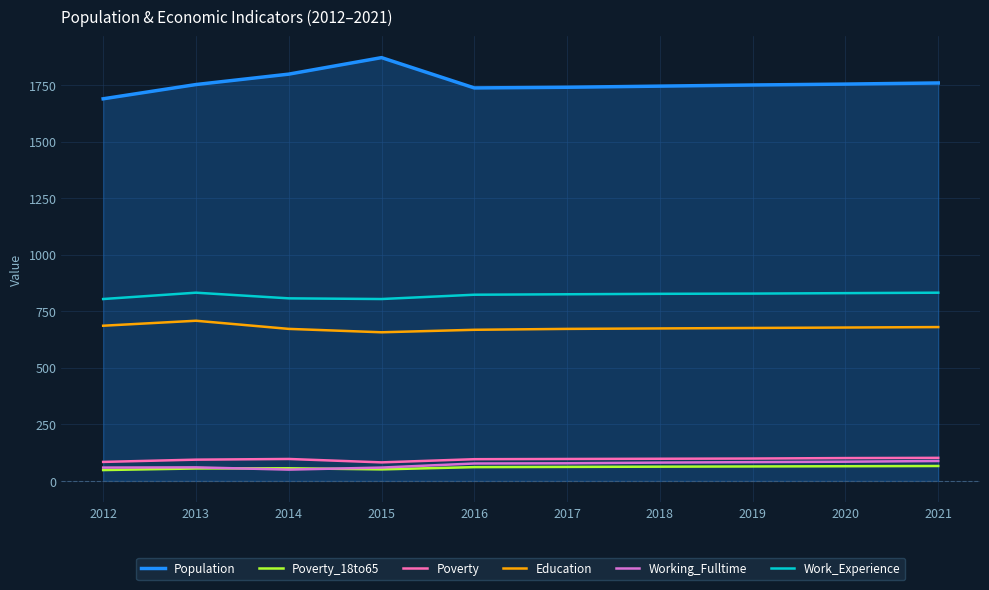

What is the sum of the Work_Experience values at 2014 and 2021?

1639